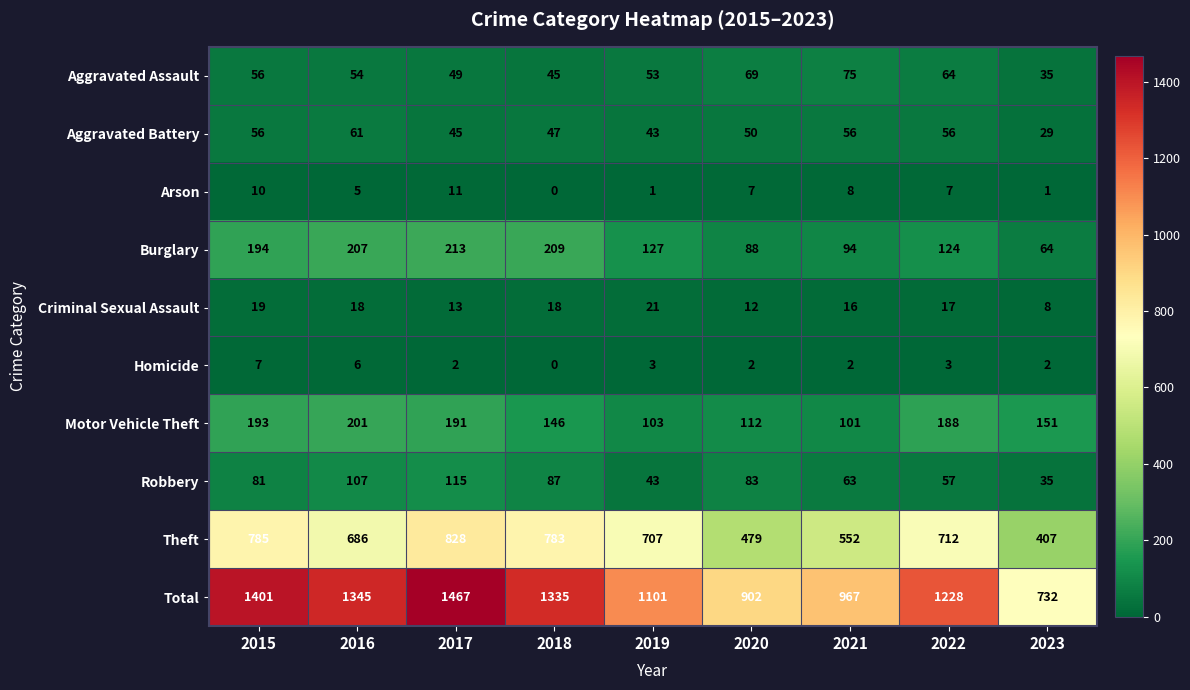

At which category is the sum across all series the highest?

2017